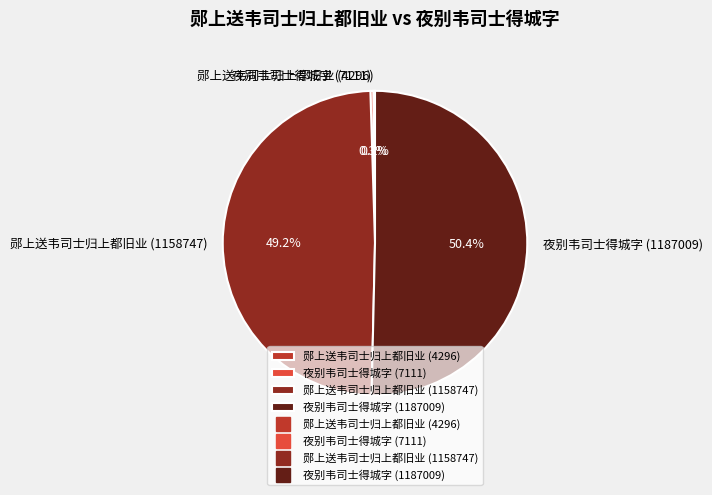

To the nearest percent, what is the average slice percentage?

25%